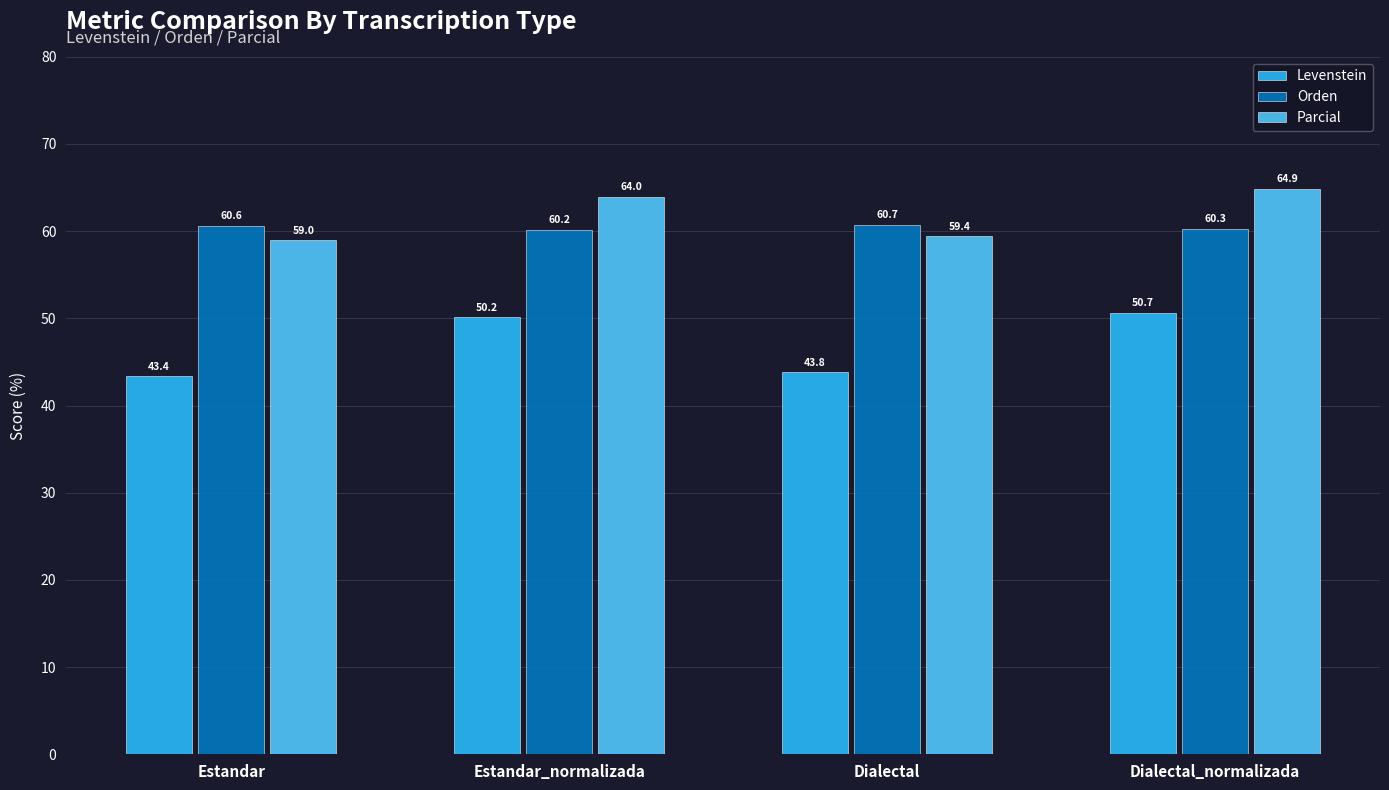

The Orden series shows 108.2 at Estandar_normalizada. True or false?

False